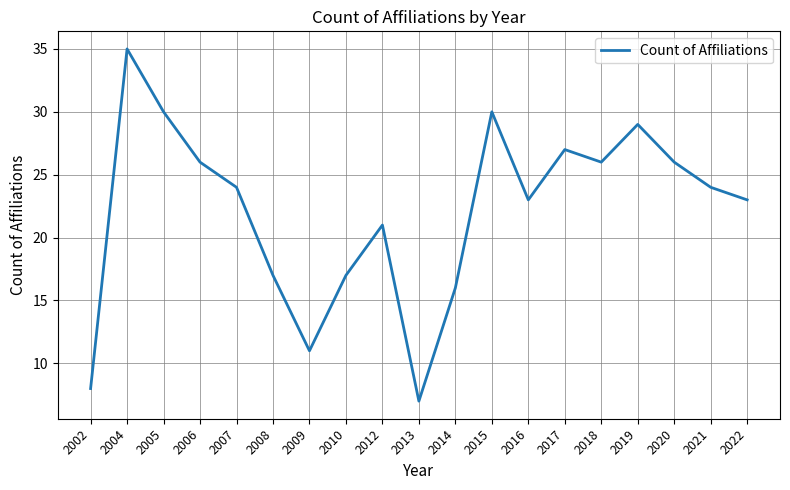

What is the greatest value displayed?

35